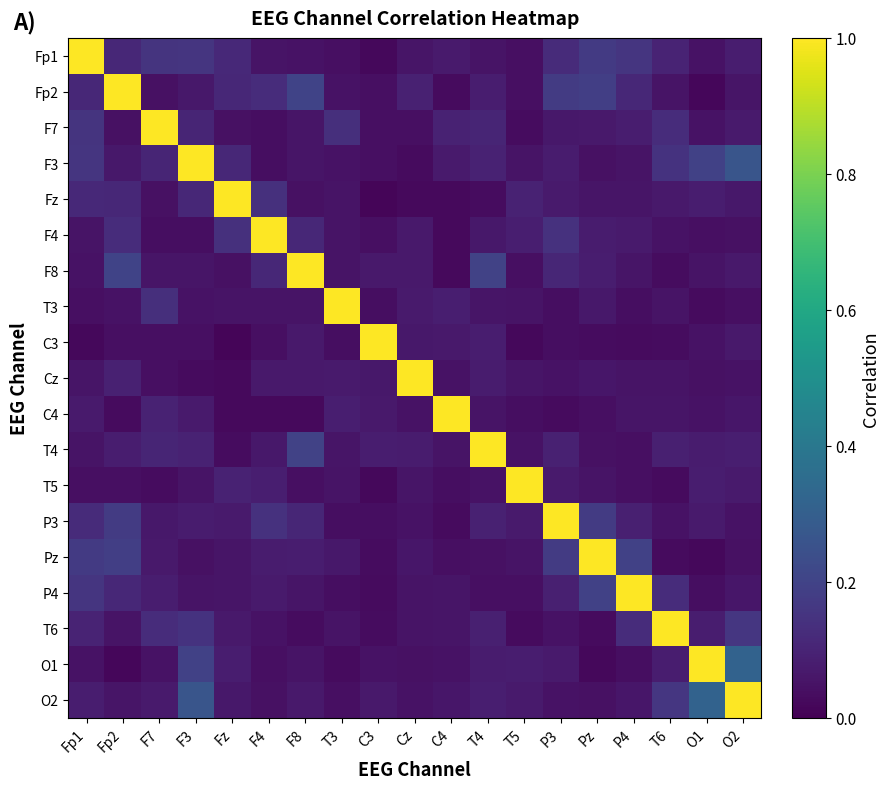

Count the number of data series in this chart.

19